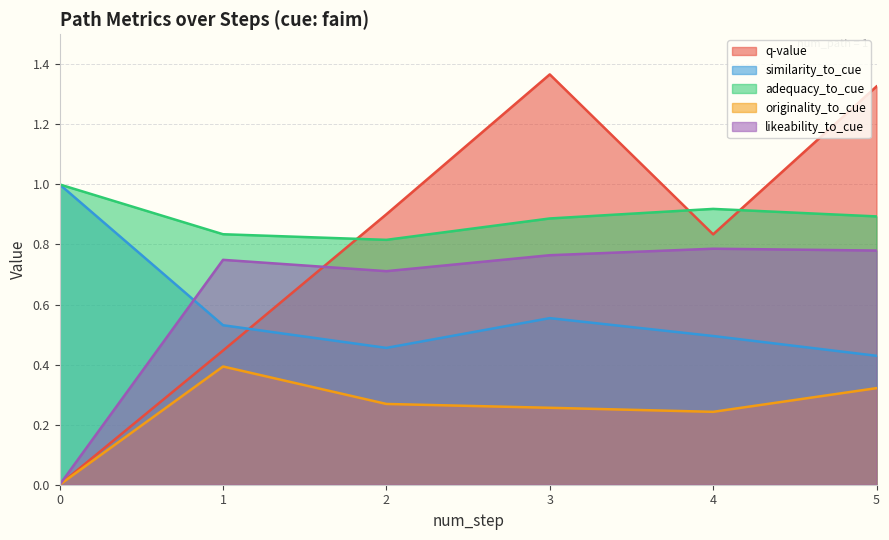

True or false: q-value has a value of 1.4 at 3.

True